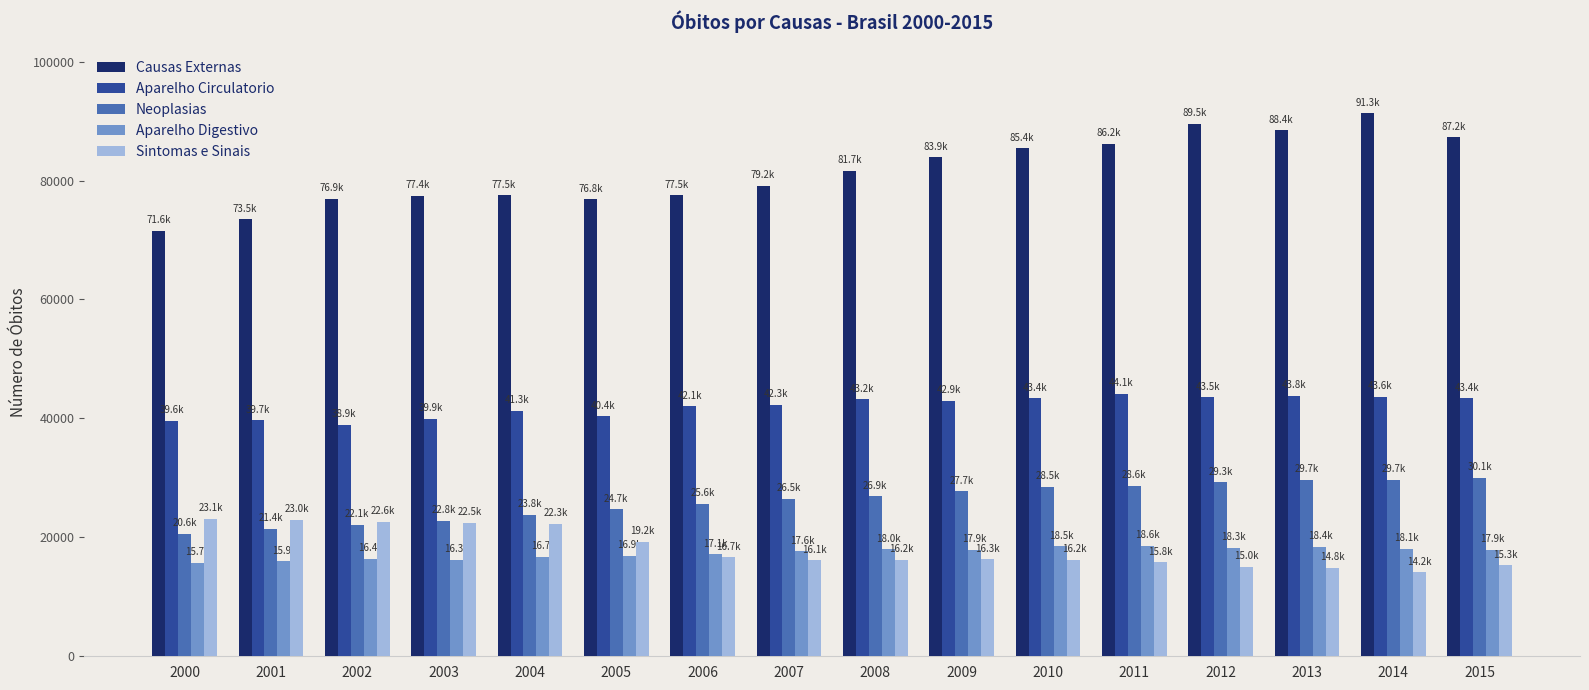

What is the difference between the highest and lowest values at 2013?

73578